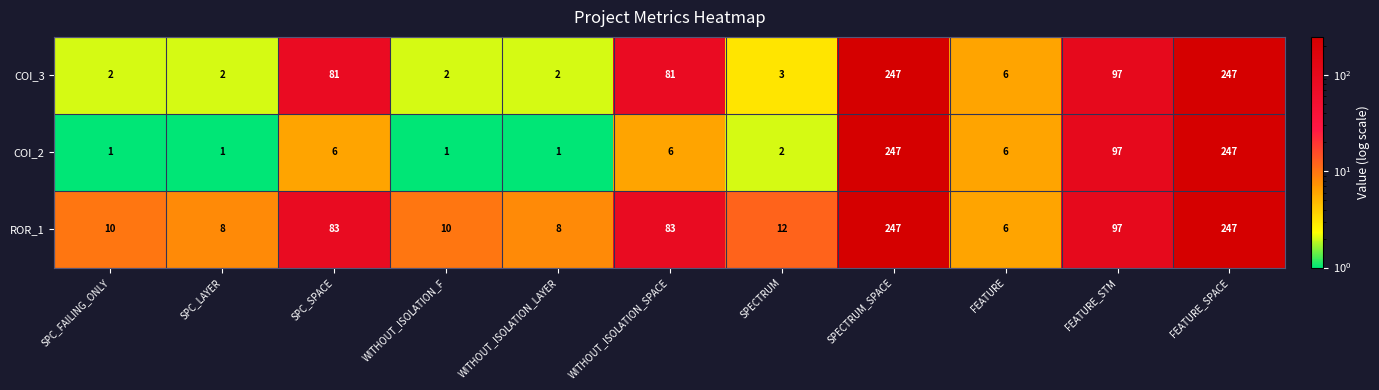

What is the highest value of the COI_3 series?

247